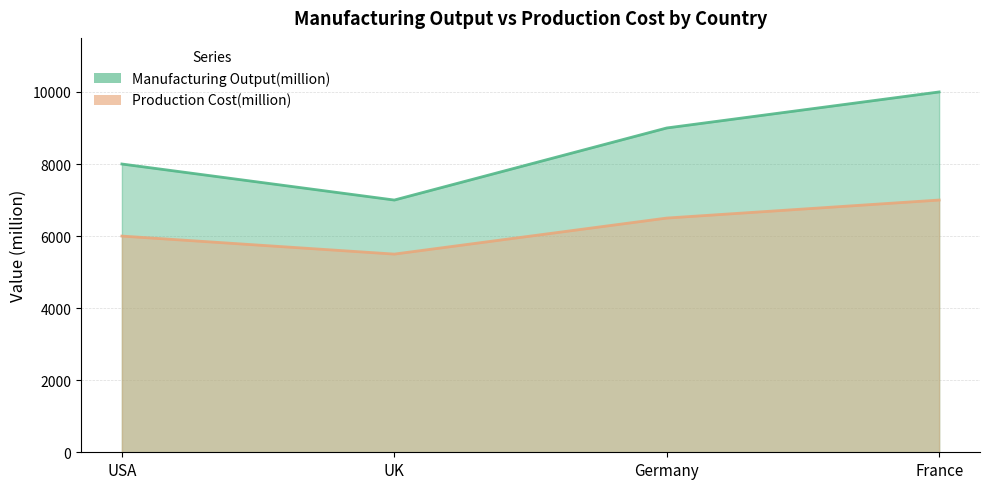

At how many categories does at least one series exceed 8738?

2